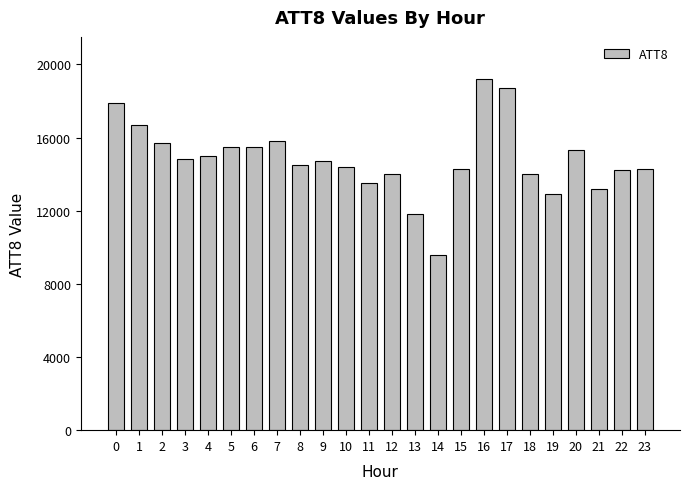

Is it true that the value at 12 is 6719?

False